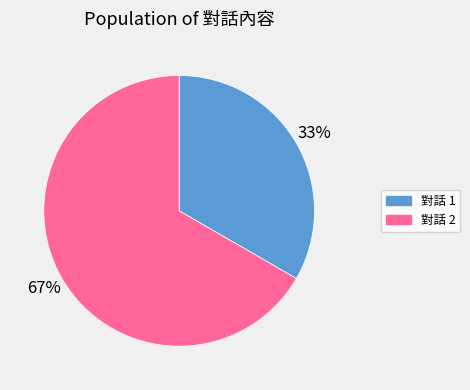

To the nearest percent, what is the average slice percentage?

50%